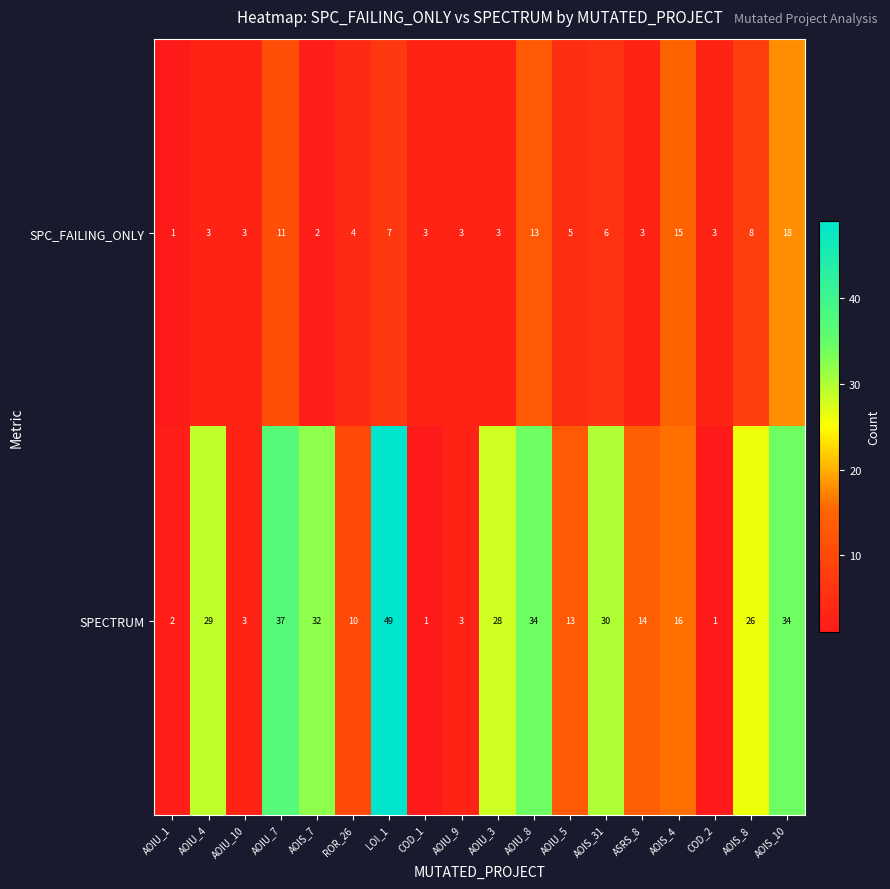

At which category is the sum across all series the highest?

LOI_1